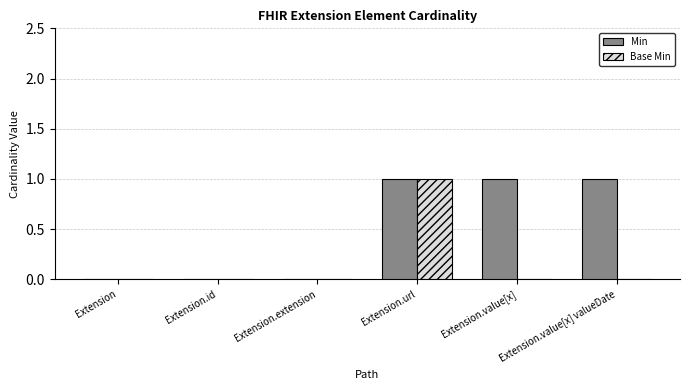

Is it true that Min equals -1 at Extension?

False